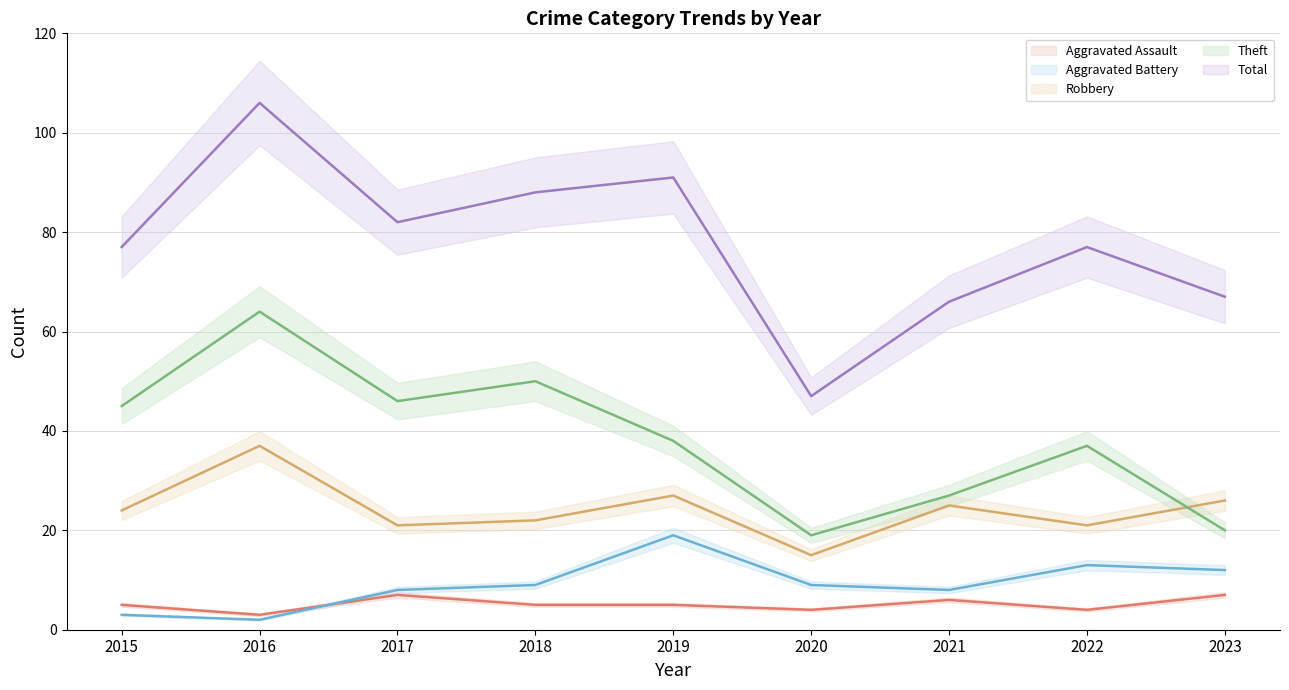

What is the approximate value of Aggravated Assault at 2015?

5